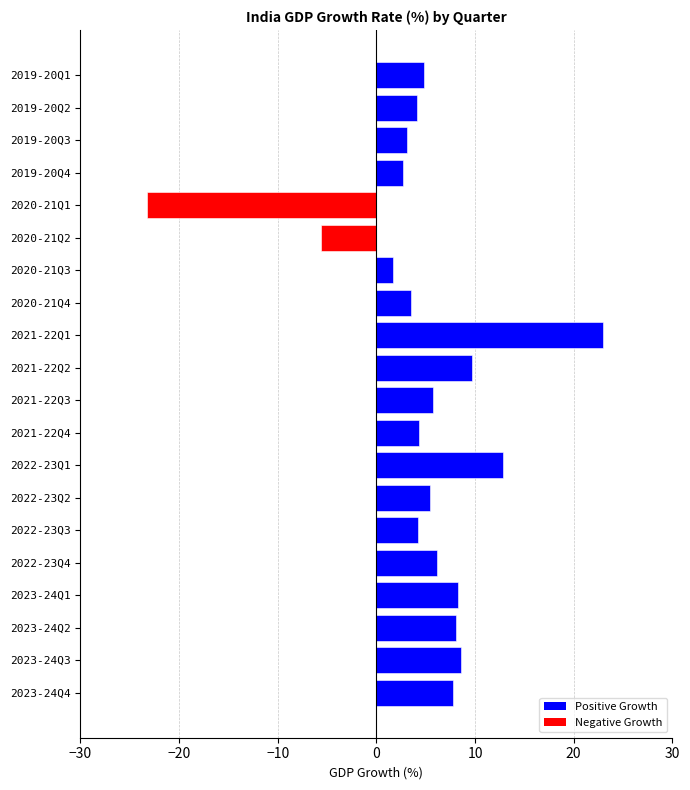

What is the sum of the values at 2022-23Q3 and 2020-21Q3?

5.9